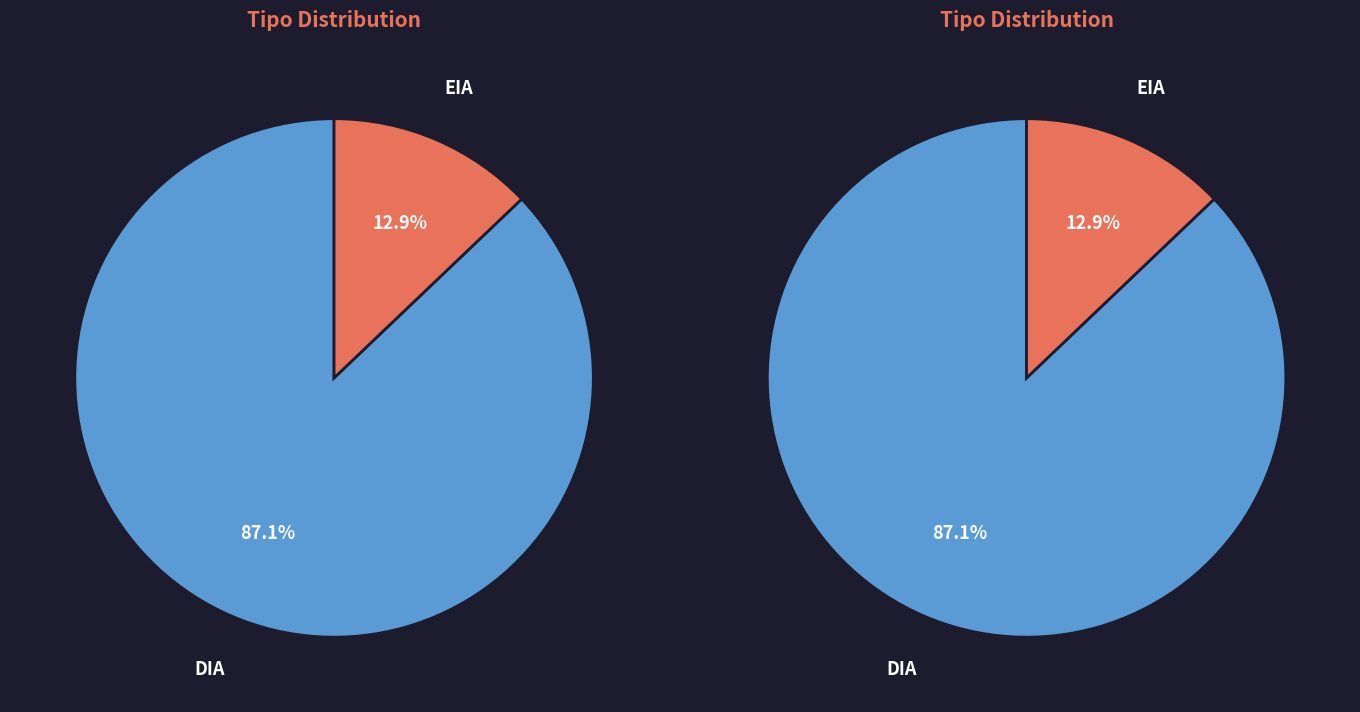

Which slice is the smallest?

EIA